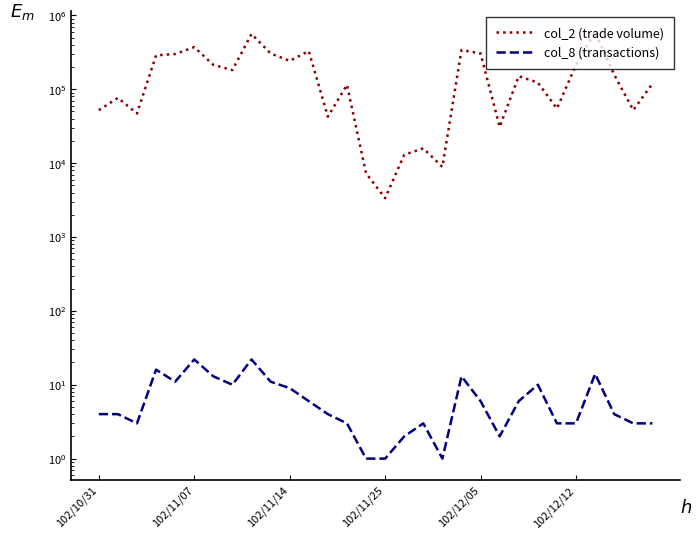

True or false: col_8 (transactions) and col_2 (trade volume) cross at least once.

False